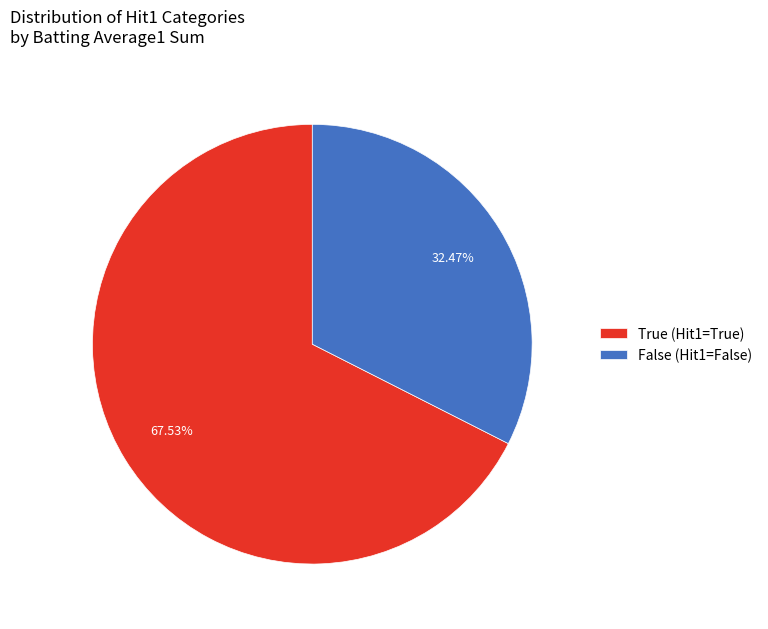

What is the majority slice?

True (Hit1=True)